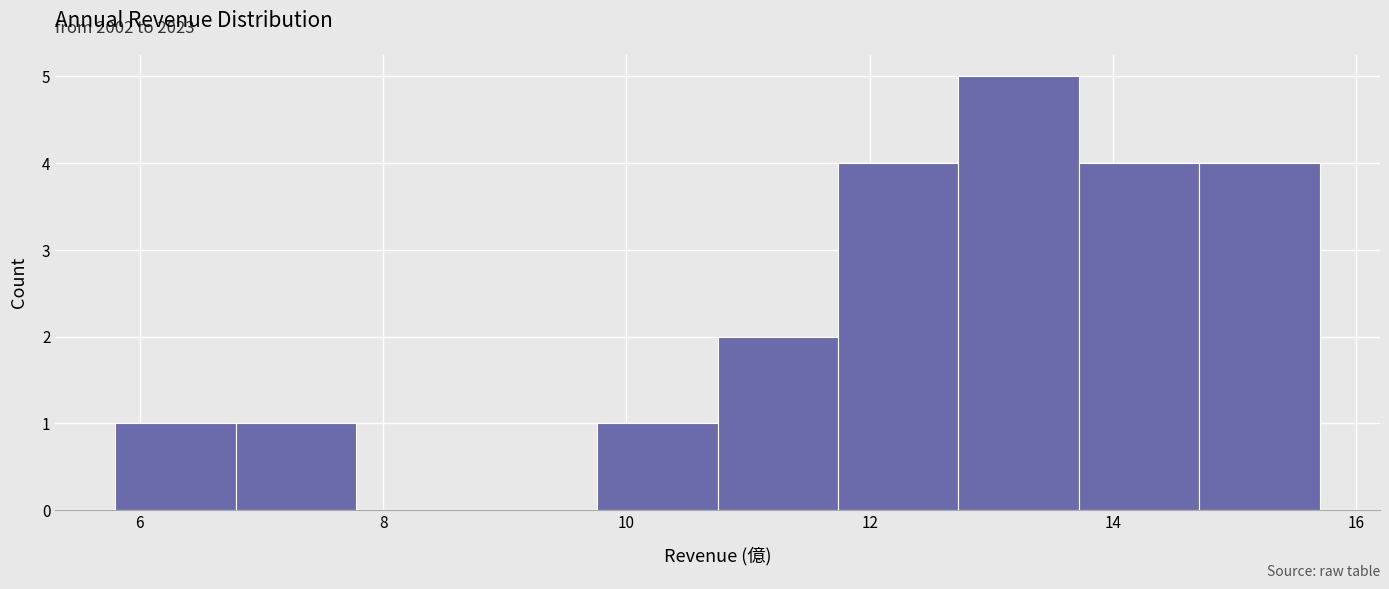

Which range on the x-axis has the tallest bar?

12.8 to 13.8